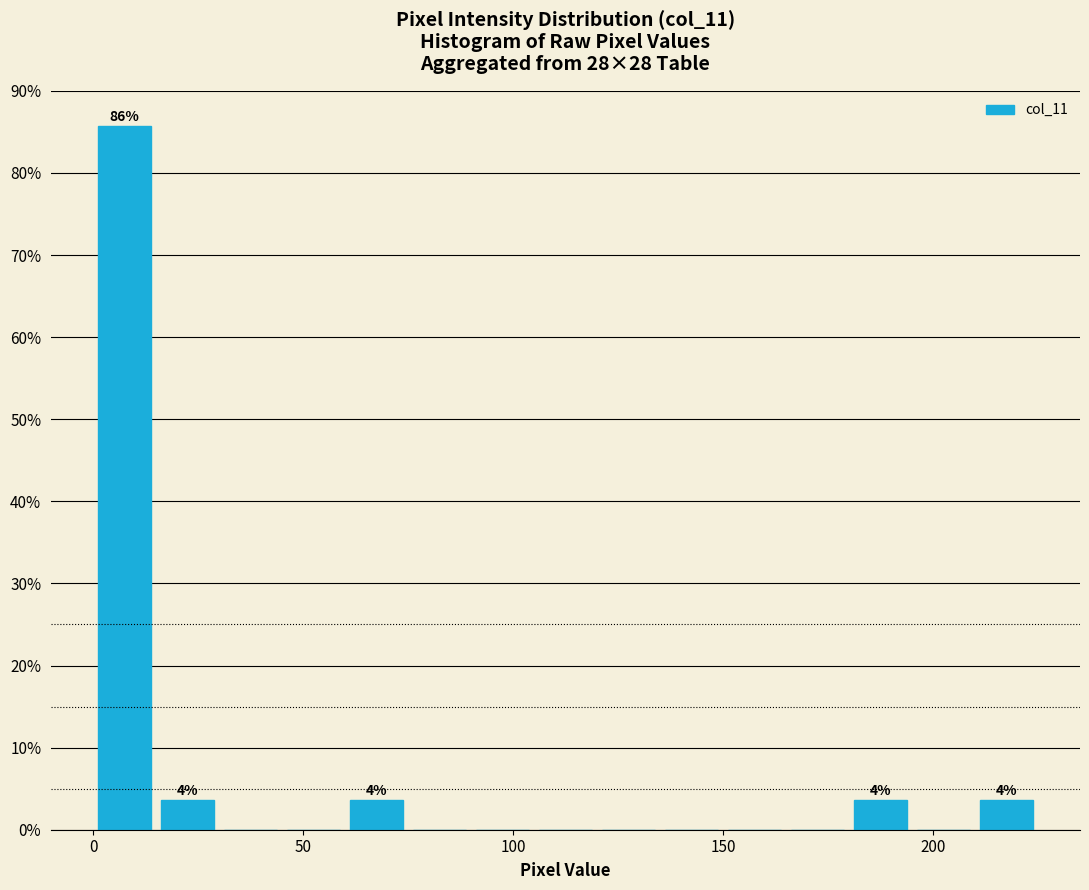

Around what value on the x-axis is the tallest bar? Give the approximate position of its centre, as read against the axis.

10